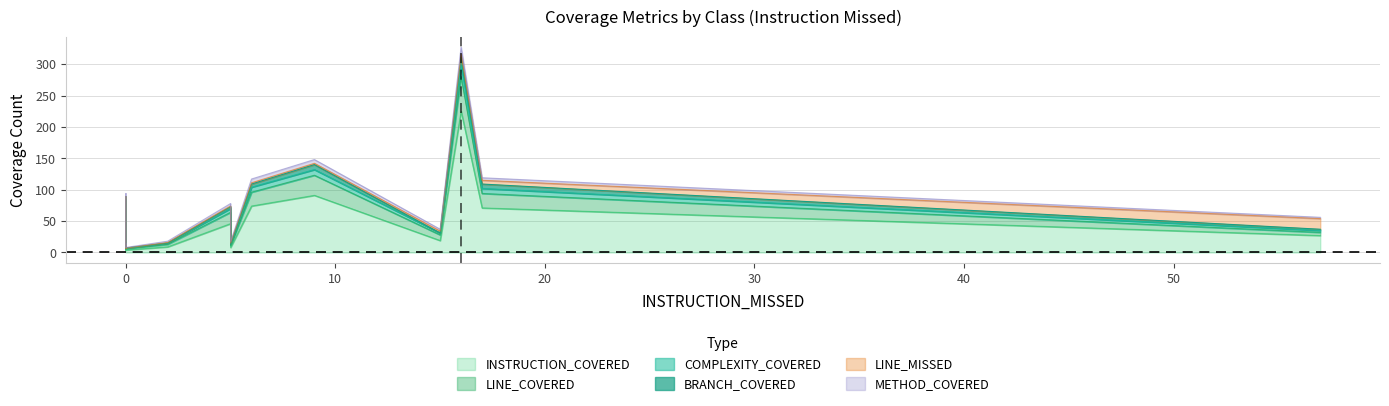

What is the difference between the second highest and minimum values in the BRANCH_COVERED series?

8